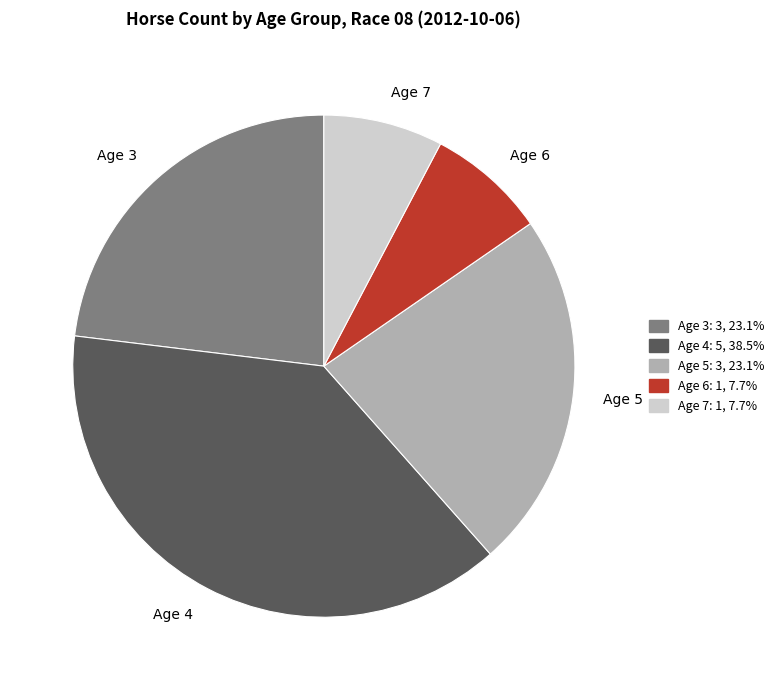

Does Age 5 represent more than half of the total?

No